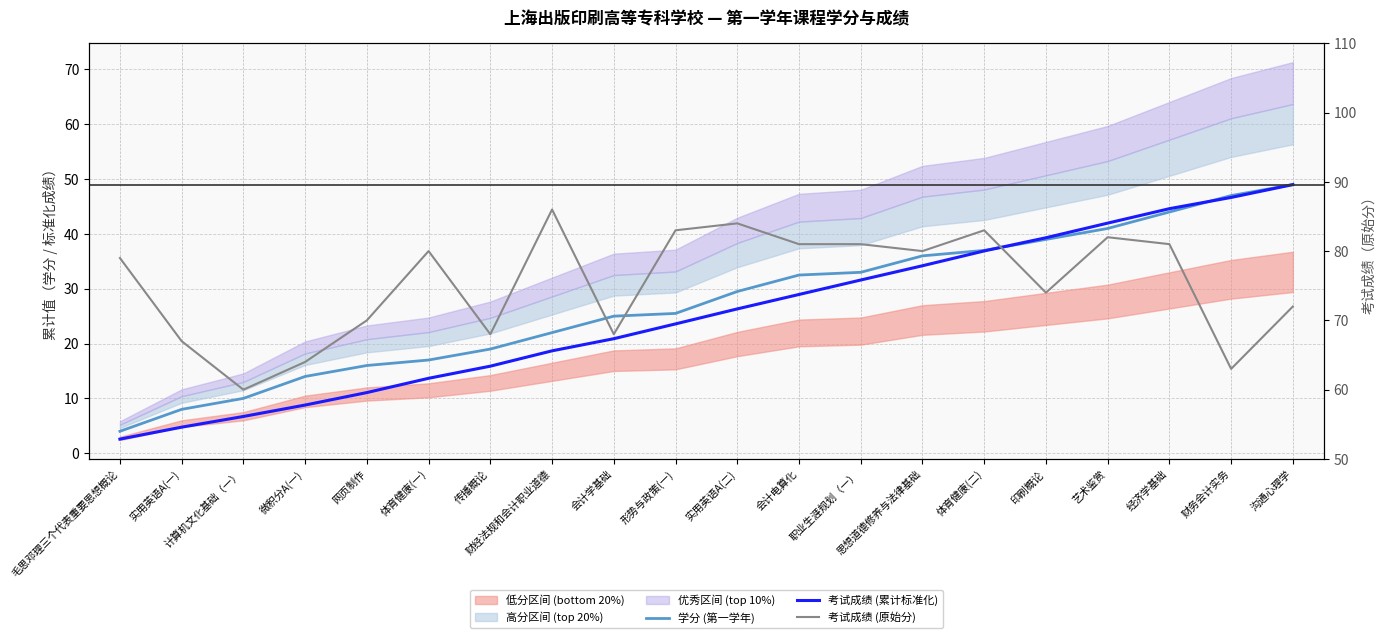

Rank the series at 财经法规和会计职业道德 from highest to lowest value.

考试成绩 (原始分), 学分 (第一学年), 考试成绩 (累计标准化)